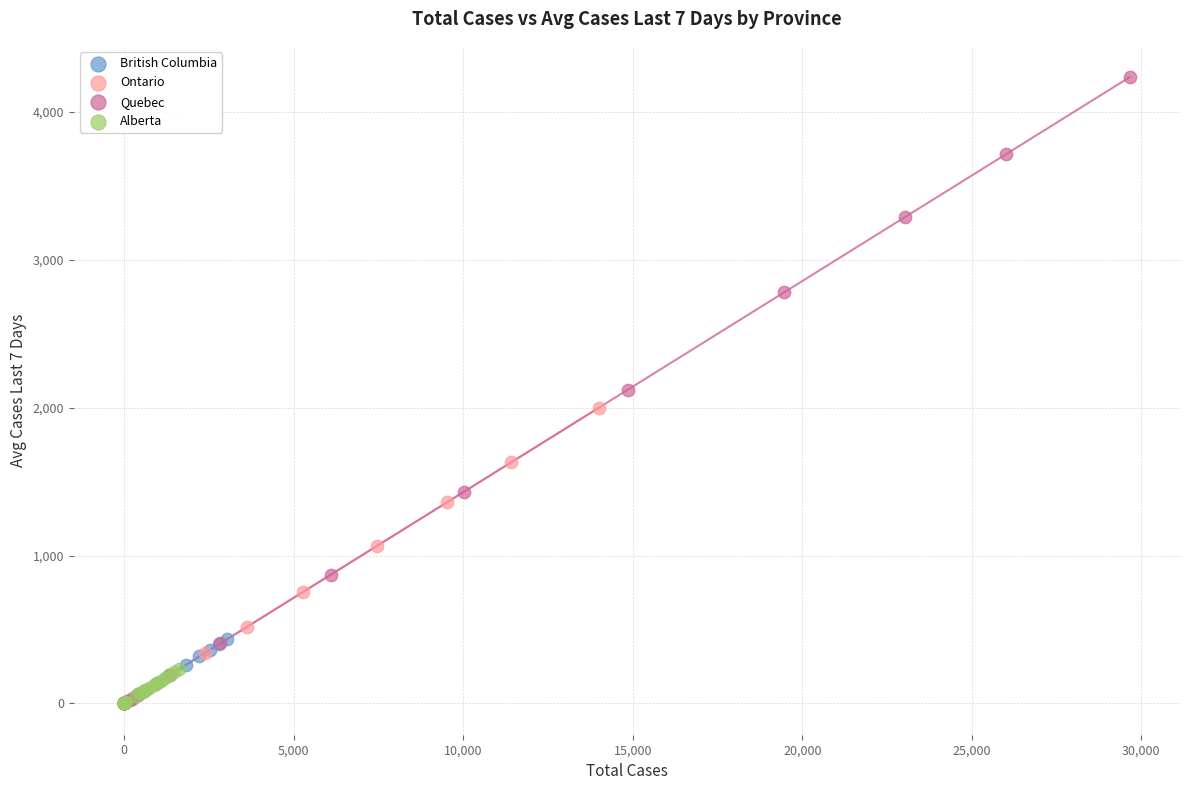

Which series reaches the maximum Y coordinate?

Quebec